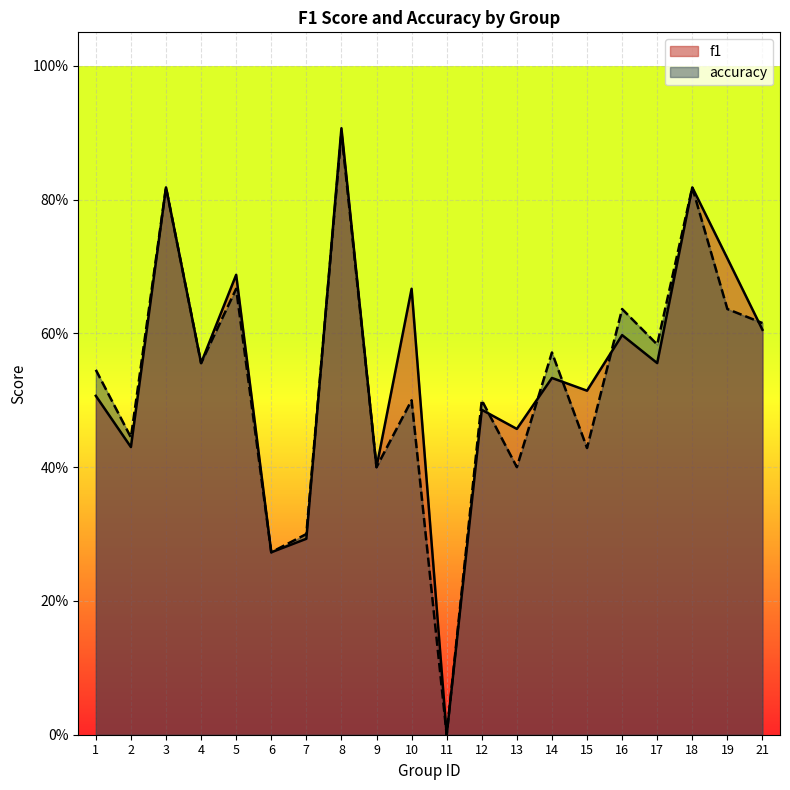

How many f1 values are between 0 and 1?

20